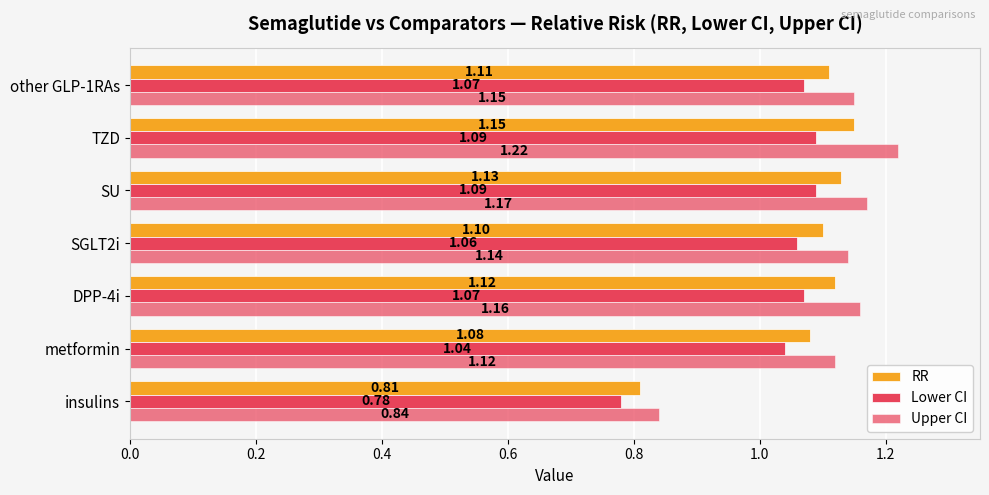

How many data points in RR are above 1?

6